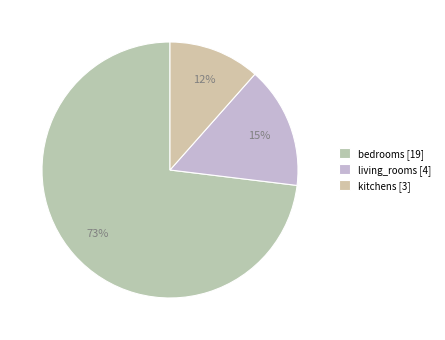

True or false: living_rooms accounts for 15% of the total.

True